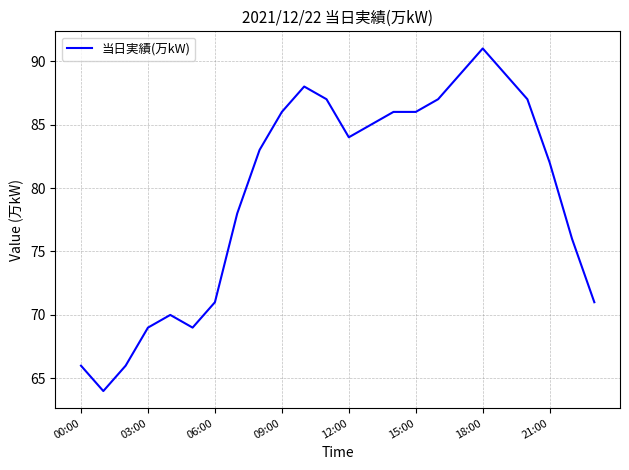

How many lines are shown in the chart?

1